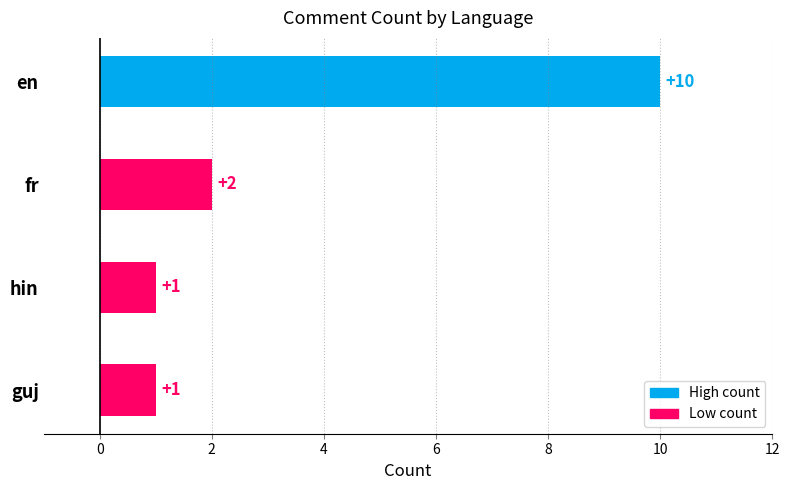

What is the label of the 4th bar from the bottom?

en